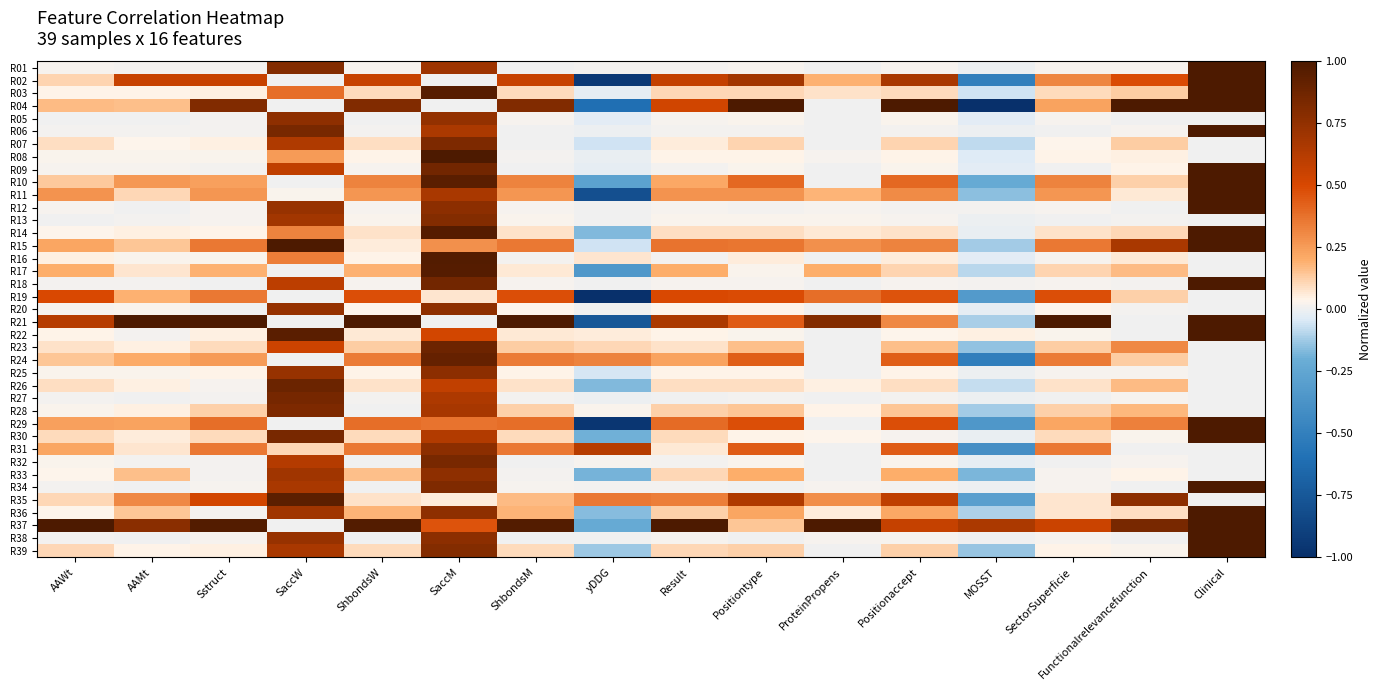

Reading right to left, transcribe all the data shown in this chart.

R01: Clinical=1.0	Functionalrelevancefunction=0.0	SectorSuperficie=0.0	MOSST=-0.0	Positionaccept=0.0	ProteinPropens=0.0	Positiontype=0.0	Result=0.0	yDDG=0.0	ShbondsM=0.0	SaccM=0.7	ShbondsW=0.0	SaccW=0.8	Sstruct=0.0	AAMt=0.0	AAWt=0.0
R02: Clinical=1.0	Functionalrelevancefunction=0.5	SectorSuperficie=0.3	MOSST=-0.5	Positionaccept=0.7	ProteinPropens=0.2	Positiontype=0.7	Result=0.6	yDDG=-0.9	ShbondsM=0.6	SaccM=0.0	ShbondsW=0.6	SaccW=0.0	Sstruct=0.6	AAMt=0.6	AAWt=0.1
R03: Clinical=1.0	Functionalrelevancefunction=0.1	SectorSuperficie=0.1	MOSST=-0.1	Positionaccept=0.1	ProteinPropens=0.1	Positiontype=0.1	Result=0.1	yDDG=-0.0	ShbondsM=0.1	SaccM=1.0	ShbondsW=0.1	SaccW=0.4	Sstruct=0.1	AAMt=0.0	AAWt=0.0
R04: Clinical=1.0	Functionalrelevancefunction=1.0	SectorSuperficie=0.2	MOSST=-1.0	Positionaccept=1.0	ProteinPropens=0.0	Positiontype=1.0	Result=0.5	yDDG=-0.6	ShbondsM=0.8	SaccM=0.0	ShbondsW=0.8	SaccW=0.0	Sstruct=0.8	AAMt=0.2	AAWt=0.2
R05: Clinical=0.0	Functionalrelevancefunction=0.0	SectorSuperficie=0.0	MOSST=-0.0	Positionaccept=0.0	ProteinPropens=0.0	Positiontype=0.0	Result=0.0	yDDG=-0.0	ShbondsM=0.0	SaccM=0.7	ShbondsW=0.0	SaccW=0.8	Sstruct=0.0	AAMt=0.0	AAWt=0.0
R06: Clinical=1.0	Functionalrelevancefunction=0.0	SectorSuperficie=0.0	MOSST=-0.0	Positionaccept=0.0	ProteinPropens=0.0	Positiontype=0.0	Result=0.0	yDDG=-0.0	ShbondsM=0.0	SaccM=0.7	ShbondsW=0.0	SaccW=0.8	Sstruct=0.0	AAMt=0.0	AAWt=0.0
R07: Clinical=0.0	Functionalrelevancefunction=0.1	SectorSuperficie=0.0	MOSST=-0.1	Positionaccept=0.1	ProteinPropens=0.0	Positiontype=0.1	Result=0.1	yDDG=-0.1	ShbondsM=0.0	SaccM=0.8	ShbondsW=0.1	SaccW=0.6	Sstruct=0.0	AAMt=0.0	AAWt=0.1
R08: Clinical=0.0	Functionalrelevancefunction=0.1	SectorSuperficie=0.0	MOSST=-0.0	Positionaccept=0.0	ProteinPropens=0.0	Positiontype=0.0	Result=0.0	yDDG=-0.0	ShbondsM=0.0	SaccM=1.0	ShbondsW=0.0	SaccW=0.3	Sstruct=0.0	AAMt=0.0	AAWt=0.0
R09: Clinical=1.0	Functionalrelevancefunction=0.0	SectorSuperficie=0.0	MOSST=-0.0	Positionaccept=0.0	ProteinPropens=0.0	Positiontype=0.0	Result=0.0	yDDG=-0.0	ShbondsM=0.0	SaccM=0.9	ShbondsW=0.0	SaccW=0.6	Sstruct=0.0	AAMt=0.0	AAWt=0.0
R10: Clinical=1.0	Functionalrelevancefunction=0.1	SectorSuperficie=0.3	MOSST=-0.2	Positionaccept=0.4	ProteinPropens=0.0	Positiontype=0.4	Result=0.2	yDDG=-0.3	ShbondsM=0.3	SaccM=1.0	ShbondsW=0.3	SaccW=0.0	Sstruct=0.2	AAMt=0.3	AAWt=0.1
R11: Clinical=1.0	Functionalrelevancefunction=0.1	SectorSuperficie=0.3	MOSST=-0.2	Positionaccept=0.3	ProteinPropens=0.2	Positiontype=0.3	Result=0.3	yDDG=-0.8	ShbondsM=0.3	SaccM=0.7	ShbondsW=0.3	SaccW=0.0	Sstruct=0.3	AAMt=0.1	AAWt=0.3
R12: Clinical=1.0	Functionalrelevancefunction=0.0	SectorSuperficie=0.0	MOSST=0.0	Positionaccept=0.0	ProteinPropens=0.0	Positiontype=0.0	Result=0.0	yDDG=0.0	ShbondsM=0.0	SaccM=0.8	ShbondsW=0.0	SaccW=0.7	Sstruct=0.0	AAMt=0.0	AAWt=0.0
R13: Clinical=0.0	Functionalrelevancefunction=0.0	SectorSuperficie=0.0	MOSST=-0.0	Positionaccept=0.0	ProteinPropens=0.0	Positiontype=0.0	Result=0.0	yDDG=0.0	ShbondsM=0.0	SaccM=0.8	ShbondsW=0.0	SaccW=0.7	Sstruct=0.0	AAMt=0.0	AAWt=0.0
R14: Clinical=1.0	Functionalrelevancefunction=0.1	SectorSuperficie=0.1	MOSST=-0.0	Positionaccept=0.1	ProteinPropens=0.1	Positiontype=0.1	Result=0.1	yDDG=-0.2	ShbondsM=0.1	SaccM=1.0	ShbondsW=0.1	SaccW=0.3	Sstruct=0.0	AAMt=0.1	AAWt=0.0
R15: Clinical=1.0	Functionalrelevancefunction=0.7	SectorSuperficie=0.4	MOSST=-0.1	Positionaccept=0.3	ProteinPropens=0.3	Positiontype=0.4	Result=0.4	yDDG=-0.1	ShbondsM=0.4	SaccM=0.3	ShbondsW=0.1	SaccW=1.0	Sstruct=0.4	AAMt=0.1	AAWt=0.2
R16: Clinical=0.0	Functionalrelevancefunction=0.1	SectorSuperficie=0.0	MOSST=-0.0	Positionaccept=0.1	ProteinPropens=0.0	Positiontype=0.1	Result=0.0	yDDG=0.1	ShbondsM=0.0	SaccM=1.0	ShbondsW=0.0	SaccW=0.3	Sstruct=0.0	AAMt=0.0	AAWt=0.0
R17: Clinical=0.0	Functionalrelevancefunction=0.2	SectorSuperficie=0.1	MOSST=-0.1	Positionaccept=0.1	ProteinPropens=0.2	Positiontype=0.0	Result=0.2	yDDG=-0.3	ShbondsM=0.1	SaccM=1.0	ShbondsW=0.2	SaccW=0.0	Sstruct=0.2	AAMt=0.1	AAWt=0.2
R18: Clinical=1.0	Functionalrelevancefunction=0.0	SectorSuperficie=0.0	MOSST=0.0	Positionaccept=0.0	ProteinPropens=0.0	Positiontype=0.0	Result=0.0	yDDG=0.0	ShbondsM=0.0	SaccM=0.9	ShbondsW=0.0	SaccW=0.6	Sstruct=0.0	AAMt=0.0	AAWt=0.0
R19: Clinical=0.0	Functionalrelevancefunction=0.1	SectorSuperficie=0.5	MOSST=-0.3	Positionaccept=0.5	ProteinPropens=0.4	Positiontype=0.5	Result=0.5	yDDG=-1.0	ShbondsM=0.5	SaccM=0.1	ShbondsW=0.5	SaccW=0.0	Sstruct=0.4	AAMt=0.2	AAWt=0.5
R20: Clinical=0.0	Functionalrelevancefunction=0.0	SectorSuperficie=0.0	MOSST=-0.0	Positionaccept=0.0	ProteinPropens=0.0	Positiontype=0.0	Result=0.0	yDDG=0.0	ShbondsM=0.0	SaccM=0.8	ShbondsW=0.0	SaccW=0.7	Sstruct=0.0	AAMt=0.0	AAWt=0.0
R21: Clinical=1.0	Functionalrelevancefunction=0.0	SectorSuperficie=1.0	MOSST=-0.1	Positionaccept=0.3	ProteinPropens=0.8	Positiontype=0.4	Result=0.7	yDDG=-0.8	ShbondsM=1.0	SaccM=0.0	ShbondsW=1.0	SaccW=0.0	Sstruct=1.0	AAMt=1.0	AAWt=0.6
R22: Clinical=1.0	Functionalrelevancefunction=0.0	SectorSuperficie=0.0	MOSST=0.1	Positionaccept=0.0	ProteinPropens=0.0	Positiontype=0.0	Result=0.0	yDDG=0.1	ShbondsM=0.1	SaccM=0.5	ShbondsW=0.1	SaccW=0.9	Sstruct=0.0	AAMt=0.0	AAWt=0.0
R23: Clinical=0.0	Functionalrelevancefunction=0.3	SectorSuperficie=0.1	MOSST=-0.1	Positionaccept=0.2	ProteinPropens=0.0	Positiontype=0.2	Result=0.1	yDDG=0.1	ShbondsM=0.1	SaccM=0.9	ShbondsW=0.1	SaccW=0.5	Sstruct=0.1	AAMt=0.1	AAWt=0.1
R24: Clinical=0.0	Functionalrelevancefunction=0.1	SectorSuperficie=0.3	MOSST=-0.5	Positionaccept=0.4	ProteinPropens=0.0	Positiontype=0.4	Result=0.2	yDDG=0.3	ShbondsM=0.3	SaccM=0.9	ShbondsW=0.3	SaccW=0.0	Sstruct=0.3	AAMt=0.2	AAWt=0.1
R25: Clinical=0.0	Functionalrelevancefunction=0.0	SectorSuperficie=0.0	MOSST=-0.0	Positionaccept=0.0	ProteinPropens=0.0	Positiontype=0.0	Result=0.0	yDDG=-0.1	ShbondsM=0.0	SaccM=0.8	ShbondsW=0.0	SaccW=0.7	Sstruct=0.0	AAMt=0.0	AAWt=0.0
R26: Clinical=0.0	Functionalrelevancefunction=0.2	SectorSuperficie=0.1	MOSST=-0.1	Positionaccept=0.1	ProteinPropens=0.0	Positiontype=0.1	Result=0.1	yDDG=-0.2	ShbondsM=0.1	SaccM=0.6	ShbondsW=0.1	SaccW=0.9	Sstruct=0.0	AAMt=0.1	AAWt=0.1
R27: Clinical=0.0	Functionalrelevancefunction=0.0	SectorSuperficie=0.0	MOSST=-0.0	Positionaccept=0.0	ProteinPropens=0.0	Positiontype=0.0	Result=0.0	yDDG=-0.0	ShbondsM=0.0	SaccM=0.7	ShbondsW=0.0	SaccW=0.8	Sstruct=0.0	AAMt=0.0	AAWt=0.0
R28: Clinical=0.0	Functionalrelevancefunction=0.2	SectorSuperficie=0.1	MOSST=-0.1	Positionaccept=0.1	ProteinPropens=0.0	Positiontype=0.1	Result=0.1	yDDG=0.0	ShbondsM=0.1	SaccM=0.7	ShbondsW=0.0	SaccW=0.8	Sstruct=0.1	AAMt=0.0	AAWt=0.0
R29: Clinical=1.0	Functionalrelevancefunction=0.3	SectorSuperficie=0.2	MOSST=-0.3	Positionaccept=0.5	ProteinPropens=0.0	Positiontype=0.5	Result=0.4	yDDG=-1.0	ShbondsM=0.4	SaccM=0.4	ShbondsW=0.4	SaccW=0.0	Sstruct=0.4	AAMt=0.2	AAWt=0.2
R30: Clinical=1.0	Functionalrelevancefunction=0.0	SectorSuperficie=0.1	MOSST=-0.0	Positionaccept=0.0	ProteinPropens=0.0	Positiontype=0.0	Result=0.1	yDDG=-0.2	ShbondsM=0.1	SaccM=0.6	ShbondsW=0.1	SaccW=0.8	Sstruct=0.1	AAMt=0.1	AAWt=0.1
R31: Clinical=0.0	Functionalrelevancefunction=0.0	SectorSuperficie=0.4	MOSST=-0.4	Positionaccept=0.4	ProteinPropens=0.0	Positiontype=0.4	Result=0.1	yDDG=0.6	ShbondsM=0.4	SaccM=0.8	ShbondsW=0.4	SaccW=0.1	Sstruct=0.4	AAMt=0.1	AAWt=0.2
R32: Clinical=0.0	Functionalrelevancefunction=0.0	SectorSuperficie=0.0	MOSST=-0.0	Positionaccept=0.0	ProteinPropens=0.0	Positiontype=0.0	Result=0.0	yDDG=0.0	ShbondsM=0.0	SaccM=0.8	ShbondsW=0.0	SaccW=0.6	Sstruct=0.0	AAMt=0.0	AAWt=0.0
R33: Clinical=0.0	Functionalrelevancefunction=0.0	SectorSuperficie=0.0	MOSST=-0.2	Positionaccept=0.2	ProteinPropens=0.0	Positiontype=0.2	Result=0.1	yDDG=-0.2	ShbondsM=0.0	SaccM=0.8	ShbondsW=0.2	SaccW=0.7	Sstruct=0.0	AAMt=0.2	AAWt=0.0
R34: Clinical=1.0	Functionalrelevancefunction=0.0	SectorSuperficie=0.0	MOSST=-0.0	Positionaccept=0.0	ProteinPropens=0.0	Positiontype=0.0	Result=0.0	yDDG=0.0	ShbondsM=0.0	SaccM=0.8	ShbondsW=0.0	SaccW=0.7	Sstruct=0.0	AAMt=0.0	AAWt=0.0
R35: Clinical=0.0	Functionalrelevancefunction=0.8	SectorSuperficie=0.1	MOSST=-0.3	Positionaccept=0.6	ProteinPropens=0.3	Positiontype=0.6	Result=0.3	yDDG=0.4	ShbondsM=0.2	SaccM=0.1	ShbondsW=0.1	SaccW=0.9	Sstruct=0.5	AAMt=0.3	AAWt=0.1
R36: Clinical=1.0	Functionalrelevancefunction=0.1	SectorSuperficie=0.1	MOSST=-0.1	Positionaccept=0.2	ProteinPropens=0.1	Positiontype=0.2	Result=0.1	yDDG=-0.2	ShbondsM=0.2	SaccM=0.8	ShbondsW=0.2	SaccW=0.7	Sstruct=0.0	AAMt=0.1	AAWt=0.0
R37: Clinical=1.0	Functionalrelevancefunction=0.8	SectorSuperficie=0.6	MOSST=0.7	Positionaccept=0.6	ProteinPropens=1.0	Positiontype=0.1	Result=1.0	yDDG=-0.2	ShbondsM=1.0	SaccM=0.5	ShbondsW=1.0	SaccW=0.0	Sstruct=1.0	AAMt=0.8	AAWt=1.0
R38: Clinical=1.0	Functionalrelevancefunction=0.0	SectorSuperficie=0.0	MOSST=0.0	Positionaccept=0.0	ProteinPropens=0.0	Positiontype=0.0	Result=0.0	yDDG=0.0	ShbondsM=0.0	SaccM=0.8	ShbondsW=0.0	SaccW=0.7	Sstruct=0.0	AAMt=0.0	AAWt=0.0
R39: Clinical=1.0	Functionalrelevancefunction=0.0	SectorSuperficie=0.0	MOSST=-0.1	Positionaccept=0.1	ProteinPropens=0.0	Positiontype=0.1	Result=0.1	yDDG=-0.1	ShbondsM=0.1	SaccM=0.8	ShbondsW=0.1	SaccW=0.7	Sstruct=0.1	AAMt=0.0	AAWt=0.1